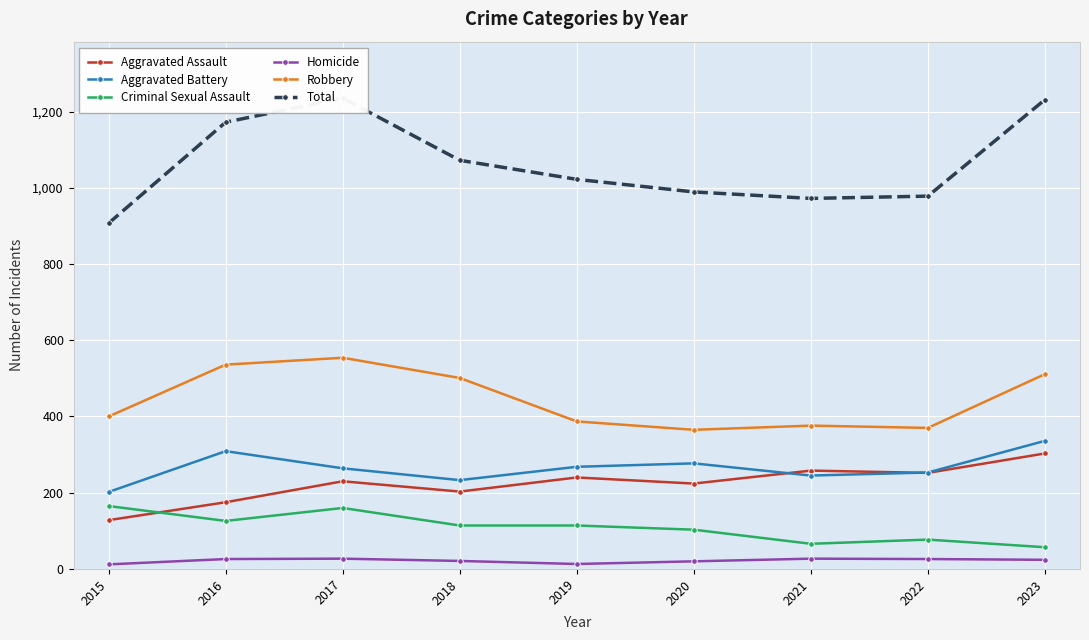

True or false: Aggravated Assault has more than 2 interior local peaks.

True